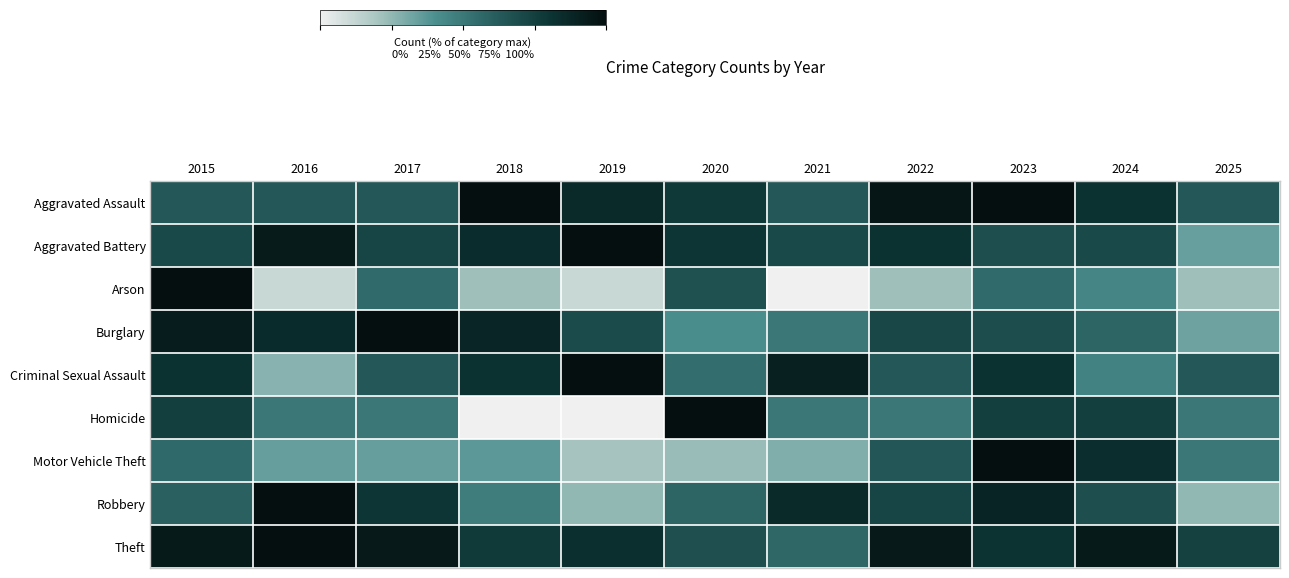

Reading left to right, list all the values displayed in this chart.

Aggravated Assault: 2015=64.0	2016=64.0	2017=64.0	2018=100.0	2019=86.0	2020=78.0	2021=64.0	2022=96.0	2023=100.0	2024=82.0	2025=64.0
Aggravated Battery: 2015=70.5	2016=93.2	2017=72.7	2018=84.1	2019=100.0	2020=79.5	2021=70.5	2022=81.8	2023=68.2	2024=70.5	2025=34.1
Arson: 2015=100.0	2016=11.1	2017=55.6	2018=22.2	2019=11.1	2020=66.7	2021=0.0	2022=22.2	2023=55.6	2024=44.4	2025=22.2
Burglary: 2015=92.5	2016=85.0	2017=100.0	2018=88.0	2019=69.2	2020=41.4	2021=50.4	2022=71.4	2023=68.4	2024=57.9	2025=33.1
Criminal Sexual Assault: 2015=81.8	2016=27.3	2017=63.6	2018=81.8	2019=100.0	2020=54.5	2021=90.9	2022=63.6	2023=81.8	2024=45.5	2025=63.6
Homicide: 2015=75.0	2016=50.0	2017=50.0	2018=0.0	2019=0.0	2020=100.0	2021=50.0	2022=50.0	2023=75.0	2024=75.0	2025=50.0
Motor Vehicle Theft: 2015=56.1	2016=34.5	2017=34.5	2018=36.8	2019=20.5	2020=23.4	2021=28.7	2022=64.3	2023=100.0	2024=83.6	2025=50.3
Robbery: 2015=59.4	2016=100.0	2017=79.7	2018=47.8	2019=24.6	2020=58.0	2021=85.5	2022=72.5	2023=88.4	2024=68.1	2025=24.6
Theft: 2015=93.7	2016=100.0	2017=94.4	2018=77.4	2019=82.5	2020=67.5	2021=56.9	2022=94.4	2023=81.0	2024=93.7	2025=73.9